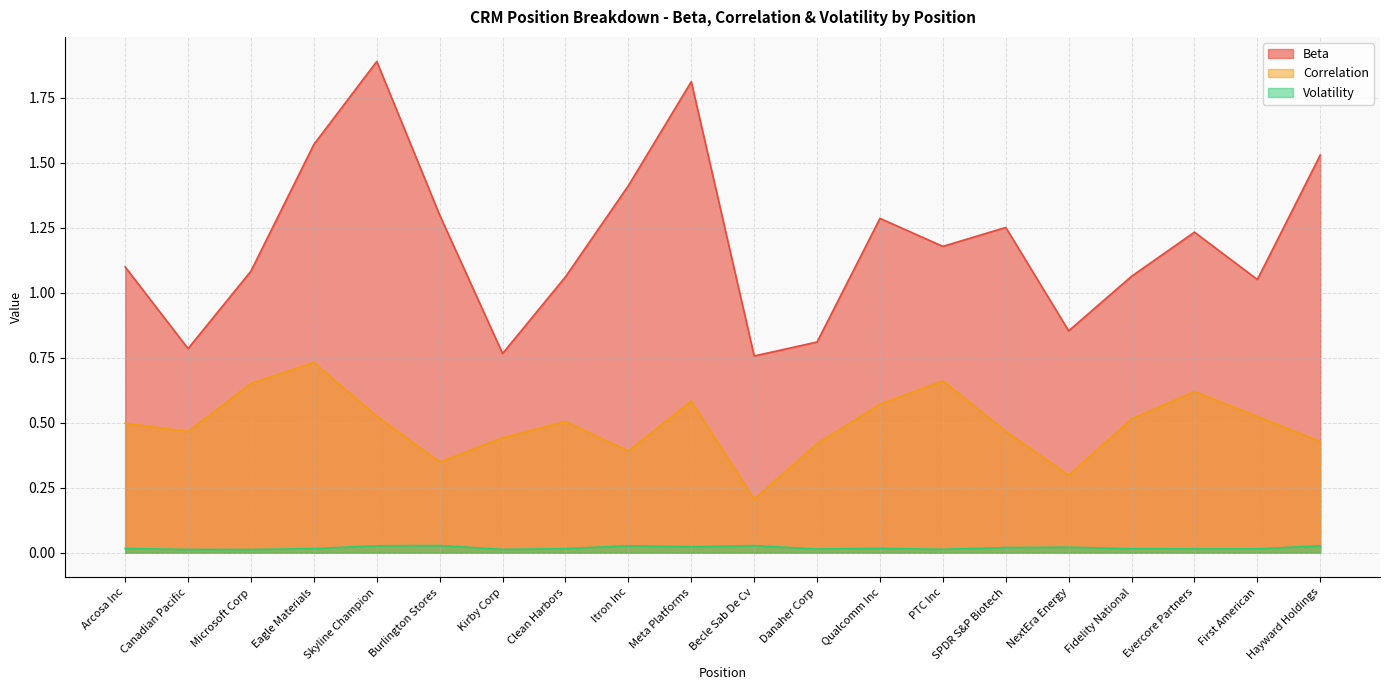

What is the value of the Beta point at the 5th from the left?

1.9